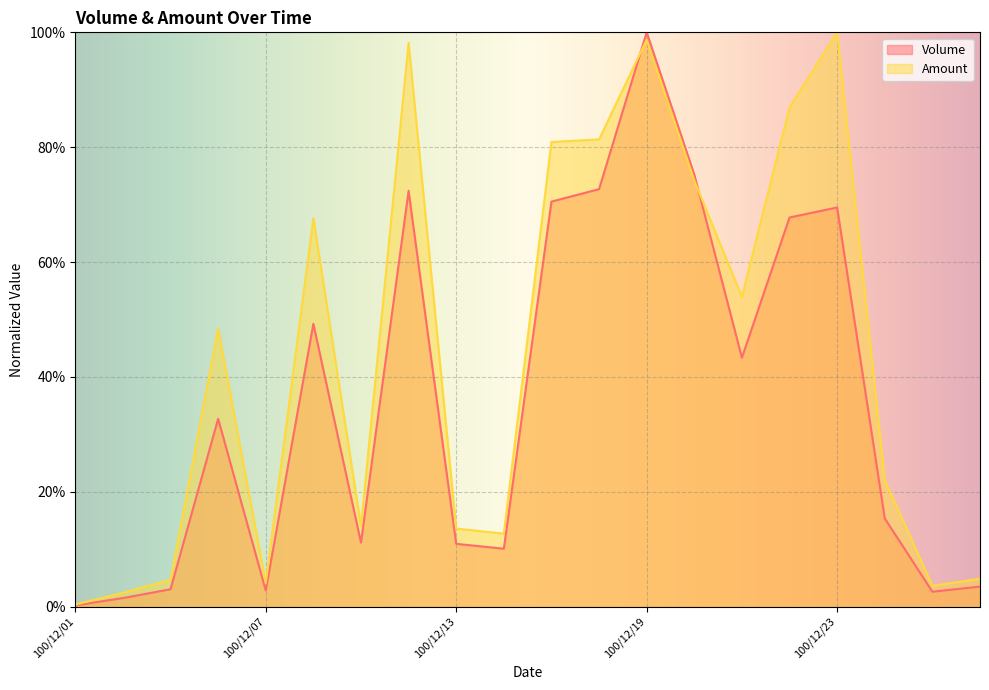

What is the average value of the Amount series?

0.4